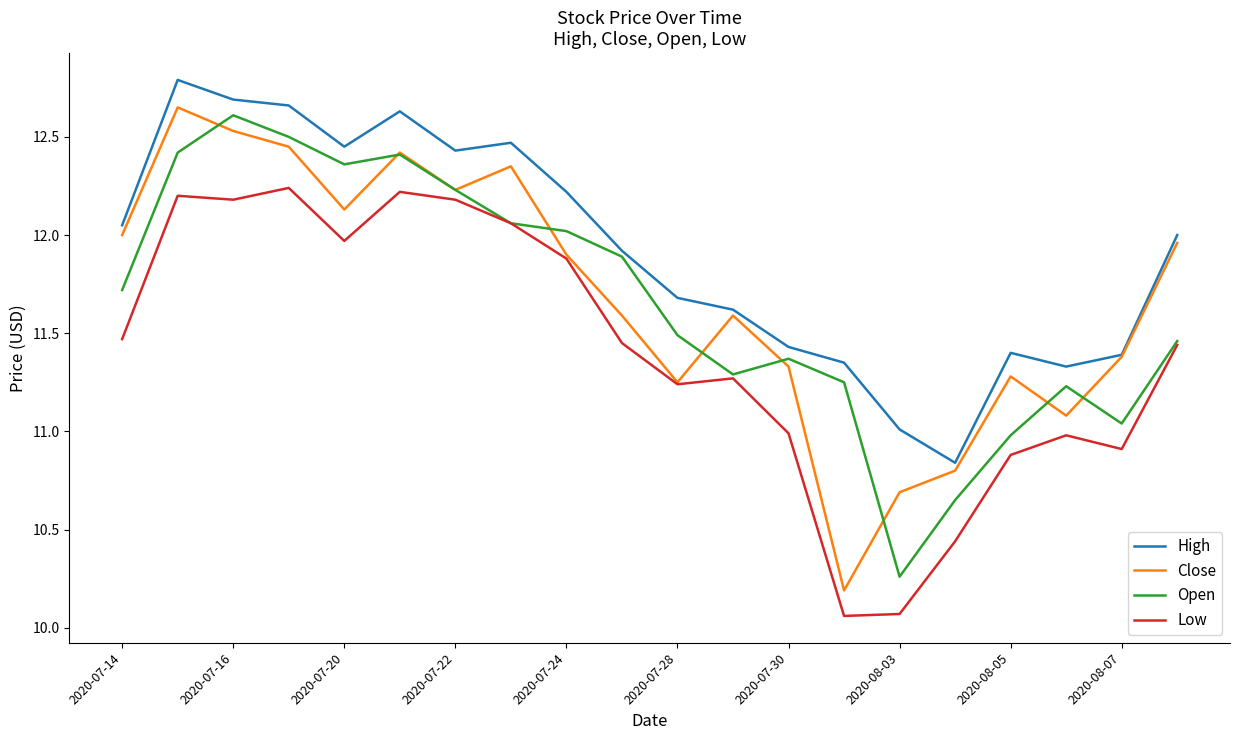

True or false: Low and High cross at least once.

False